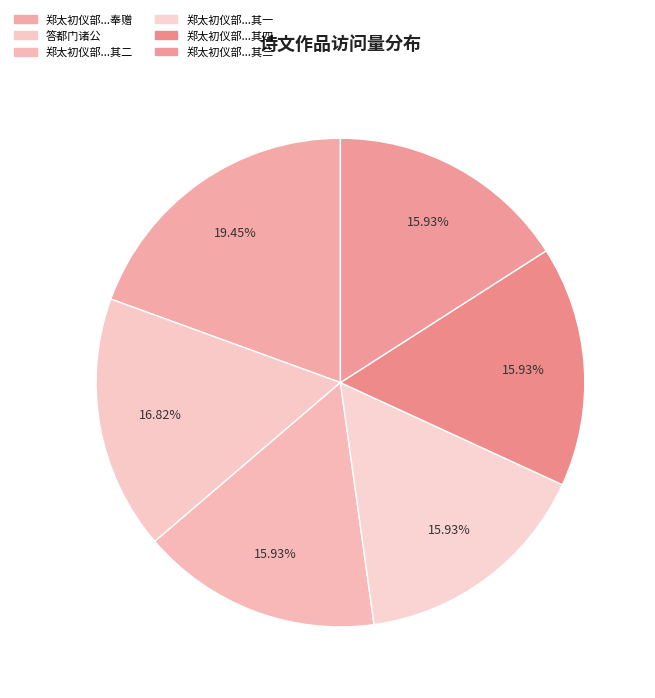

To the nearest percent, what is the difference between the largest and smallest slice percentages?

4%